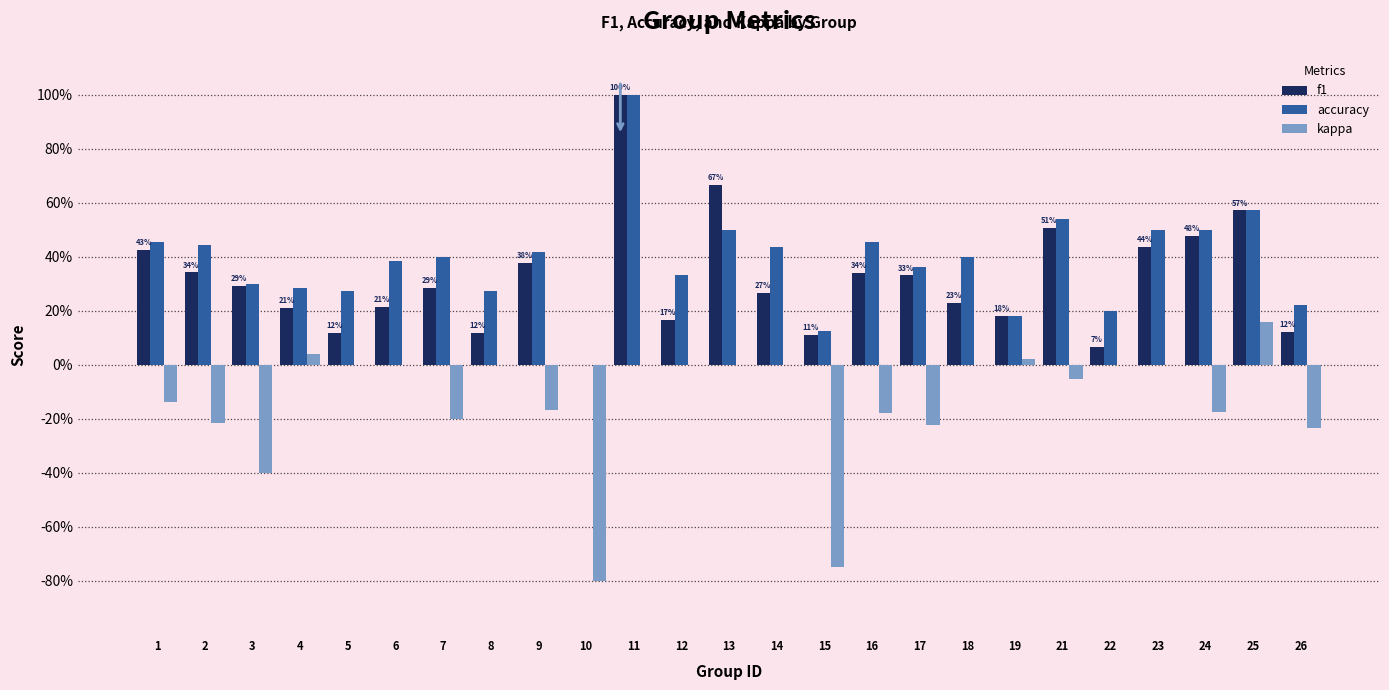

What is the difference between the second highest and minimum values in the f1 series?

0.7